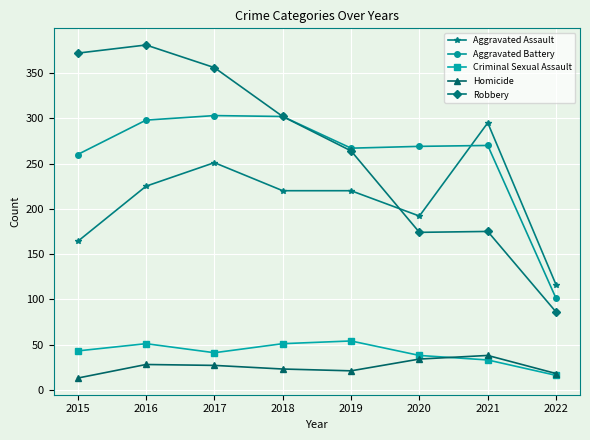

At which category does the chart reach its peak across all series?

2016